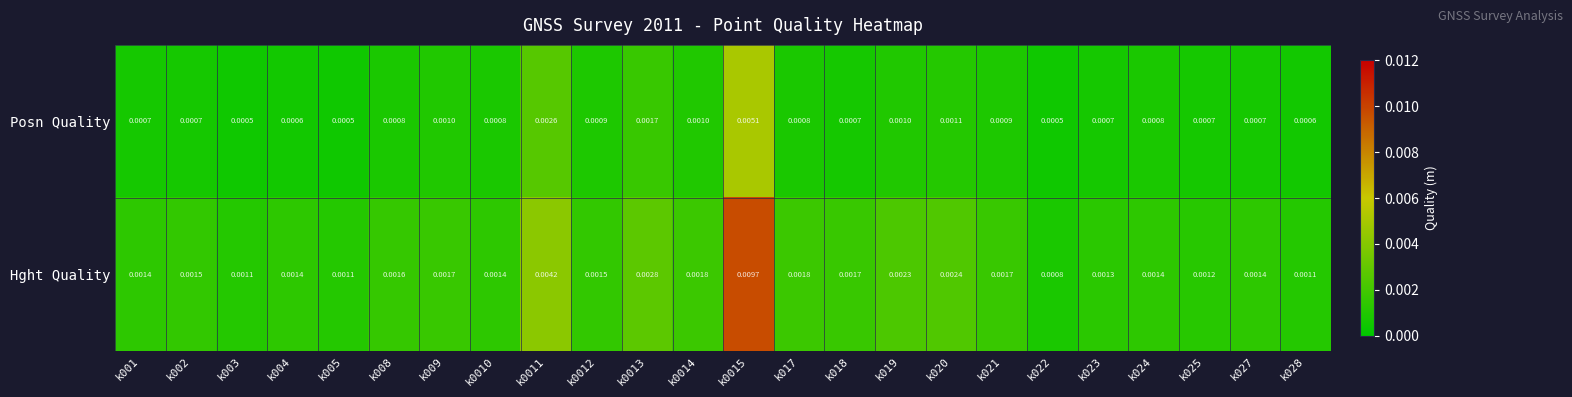

Rank the series at k005 from highest to lowest value.

Hght Quality, Posn Quality